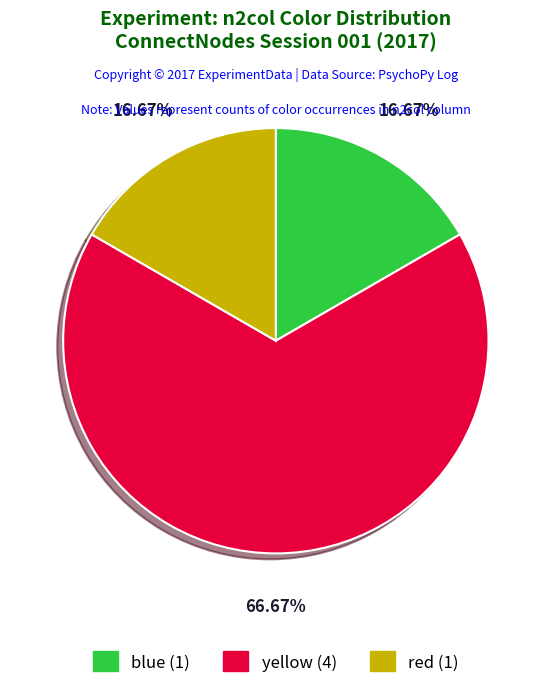

Is there a majority slice in this chart?

Yes